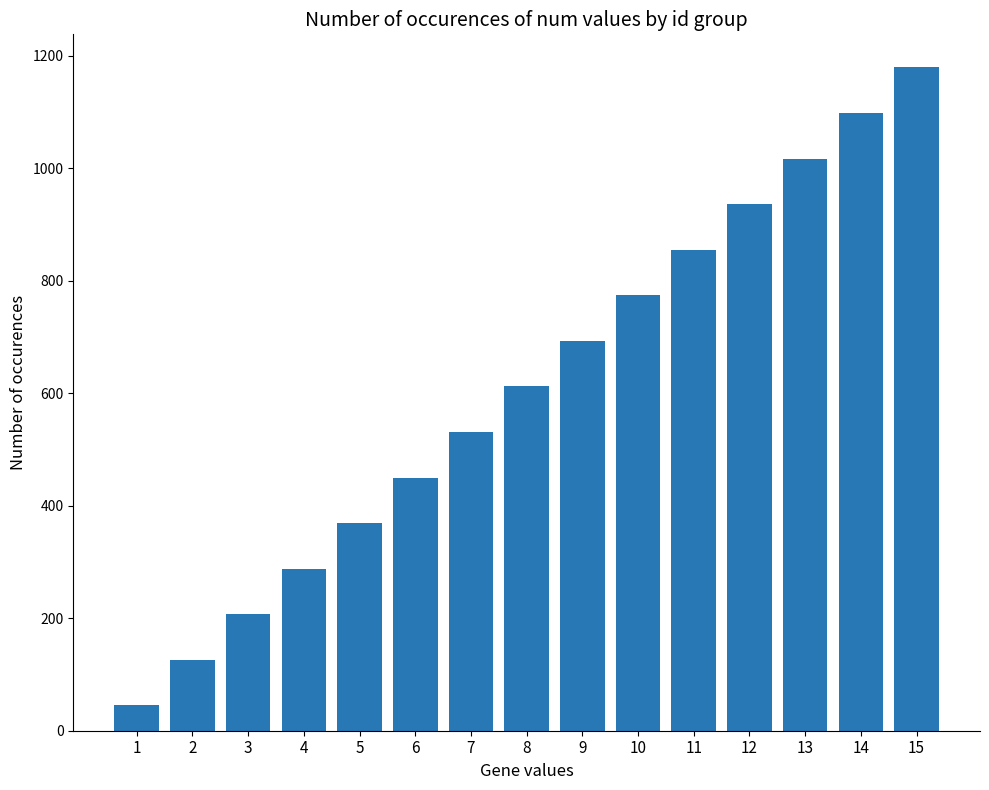

What is the smallest value displayed?

45